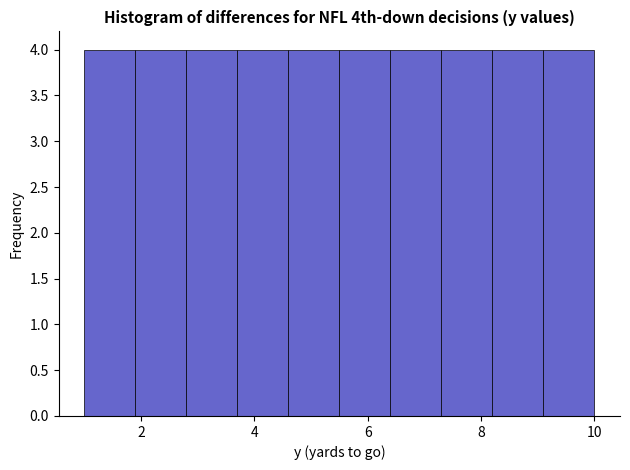

Reading left to right, transcribe this chart: for each bar, give the range it covers on the x-axis and its height. Neither the bar edges nor the heights are printed on the chart, so give them approximately, as read against the axes.

1.0 to 1.9: 4
1.9 to 2.8: 4
2.8 to 3.7: 4
3.7 to 4.6: 4
4.6 to 5.5: 4
5.5 to 6.4: 4
6.4 to 7.3: 4
7.3 to 8.2: 4
8.2 to 9.1: 4
9.1 to 10.0: 4